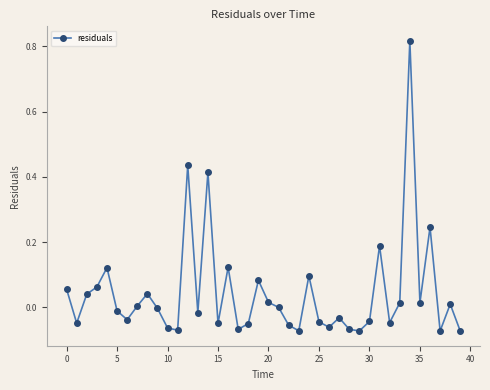

True or false: the data has more than 2 interior local peaks.

True